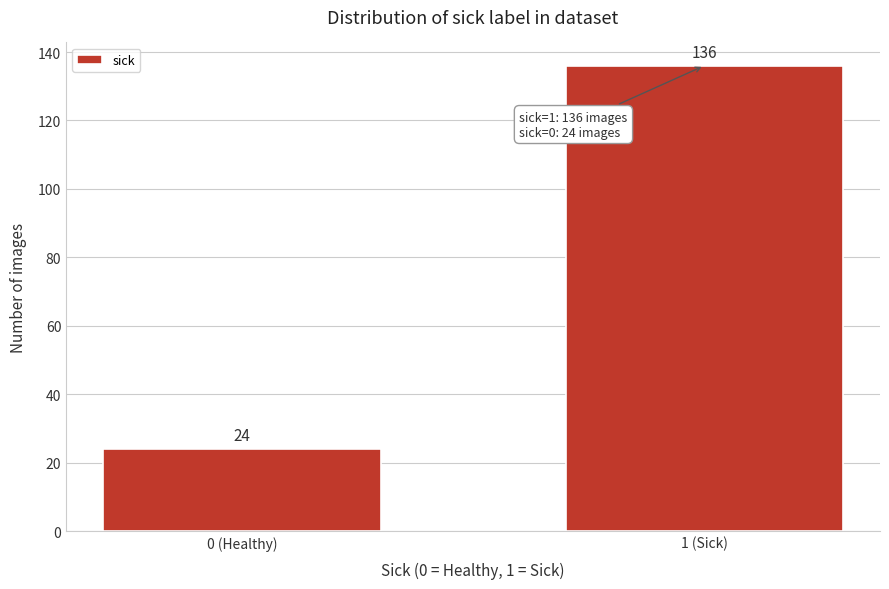

Reading left to right, what are all the values shown in this chart?

24	136